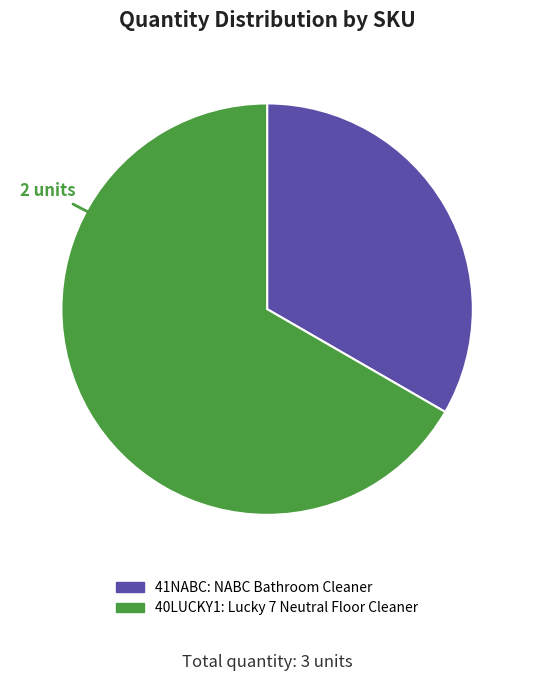

How many segments does this pie chart have?

2